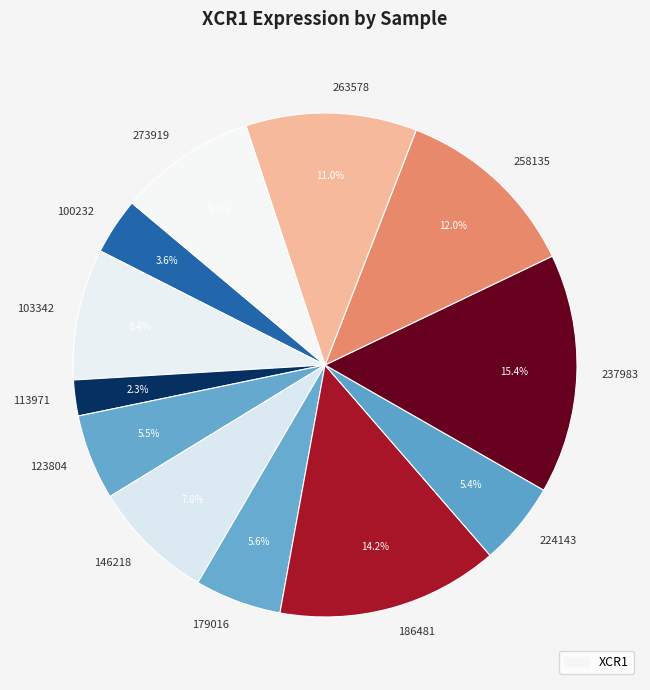

What is the ratio of the value at 186481 to the value at 237983?

0.9